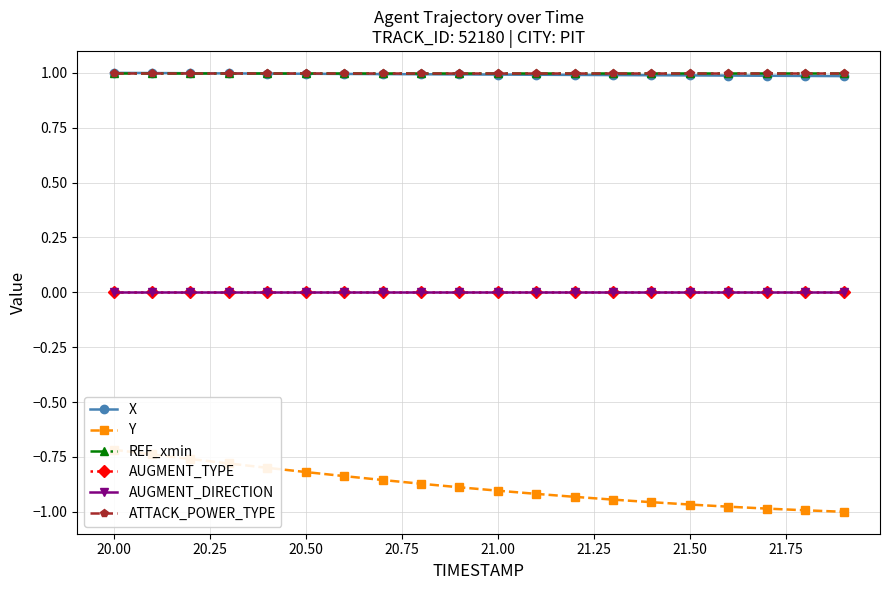

How many lines are shown in the chart?

6